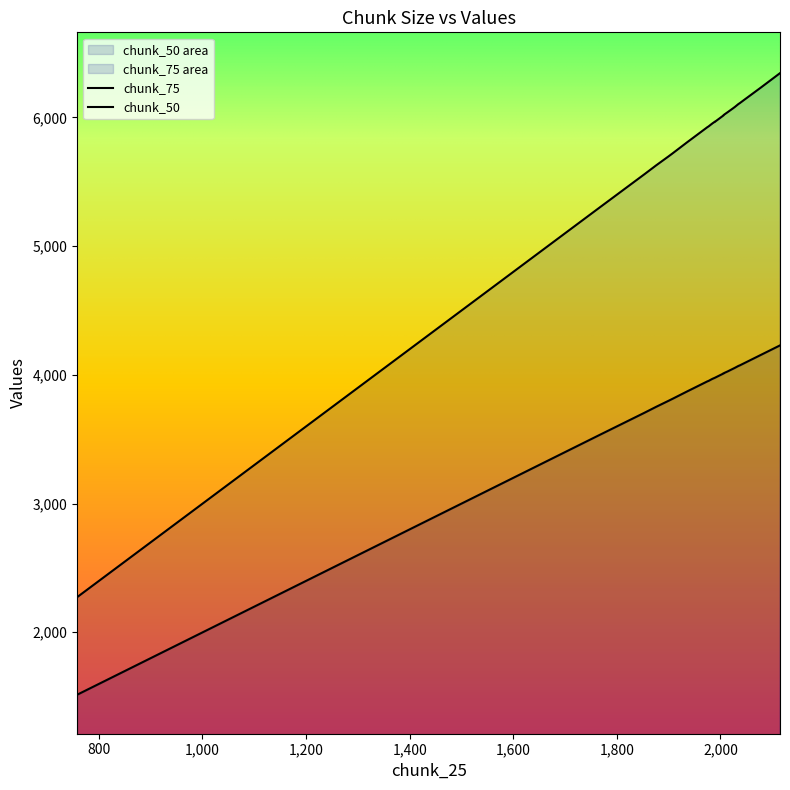

How many data points in chunk_50 are less than 3966?

14